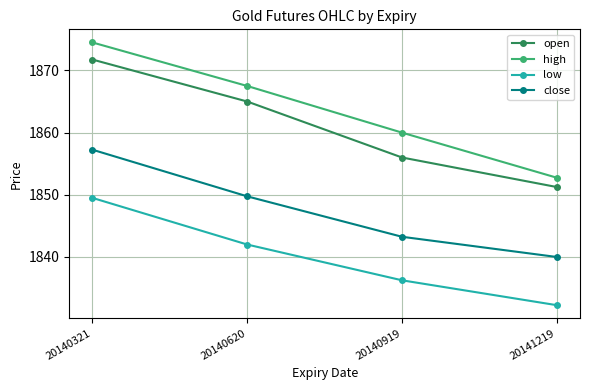

Which category has the lowest value in the open series?

20141219